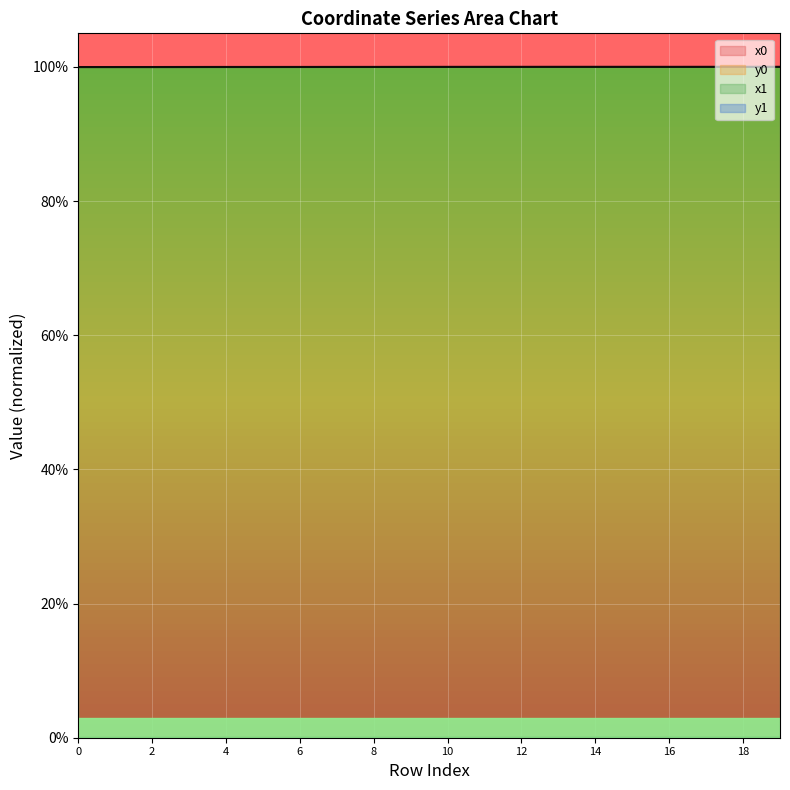

Where do x0 and x1 first cross each other?

0 and 1